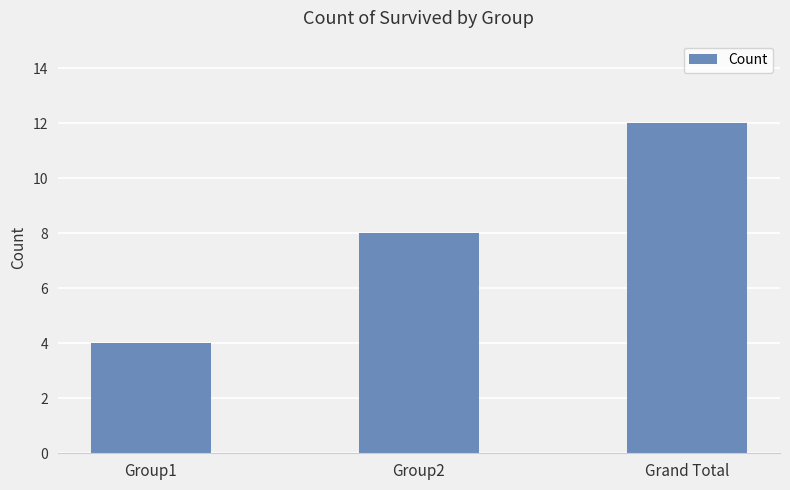

What is the label of the 1st bar from the right?

Grand Total